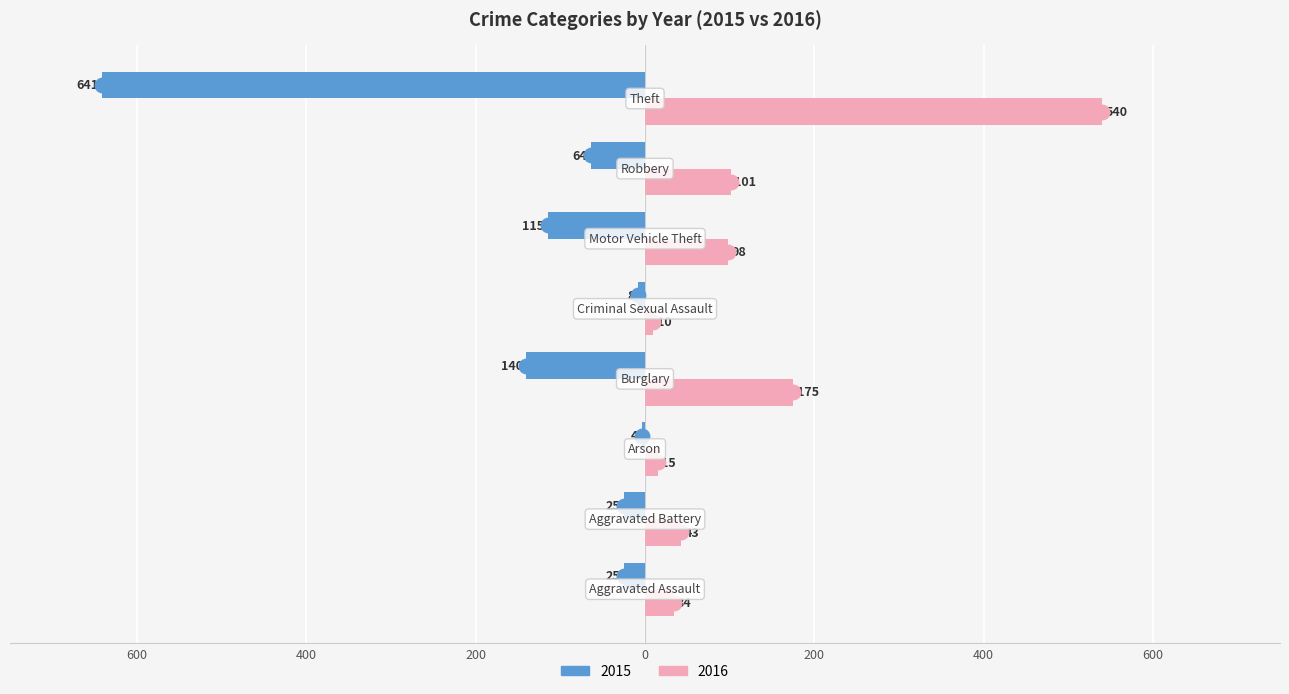

What are all the series names shown in the legend?

2015, 2016